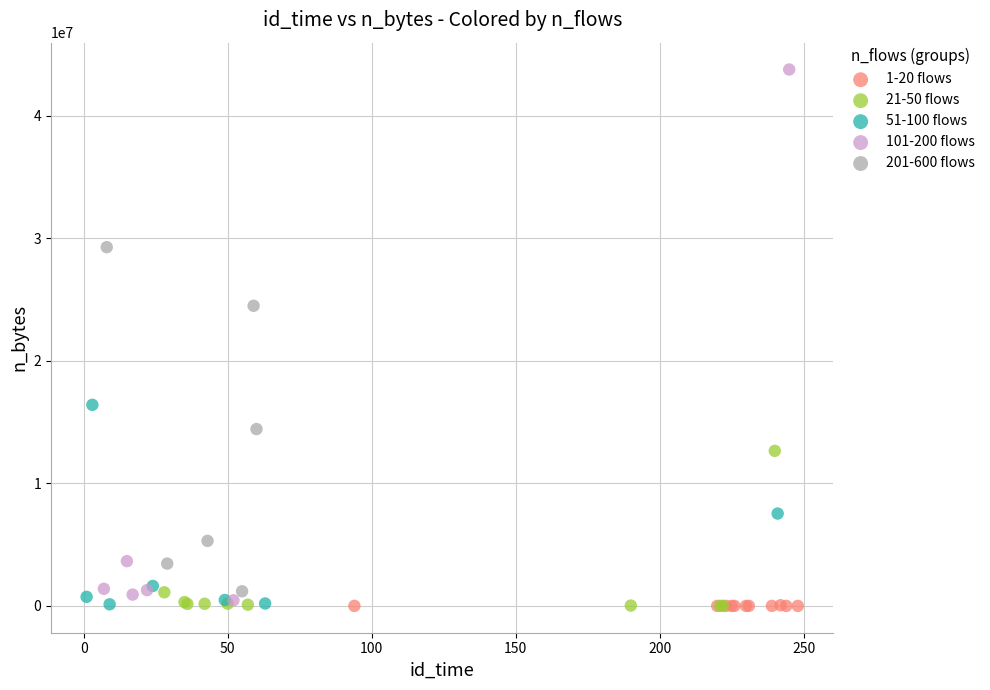

What are all the series names shown in the legend?

1-20 flows, 21-50 flows, 51-100 flows, 101-200 flows, 201-600 flows